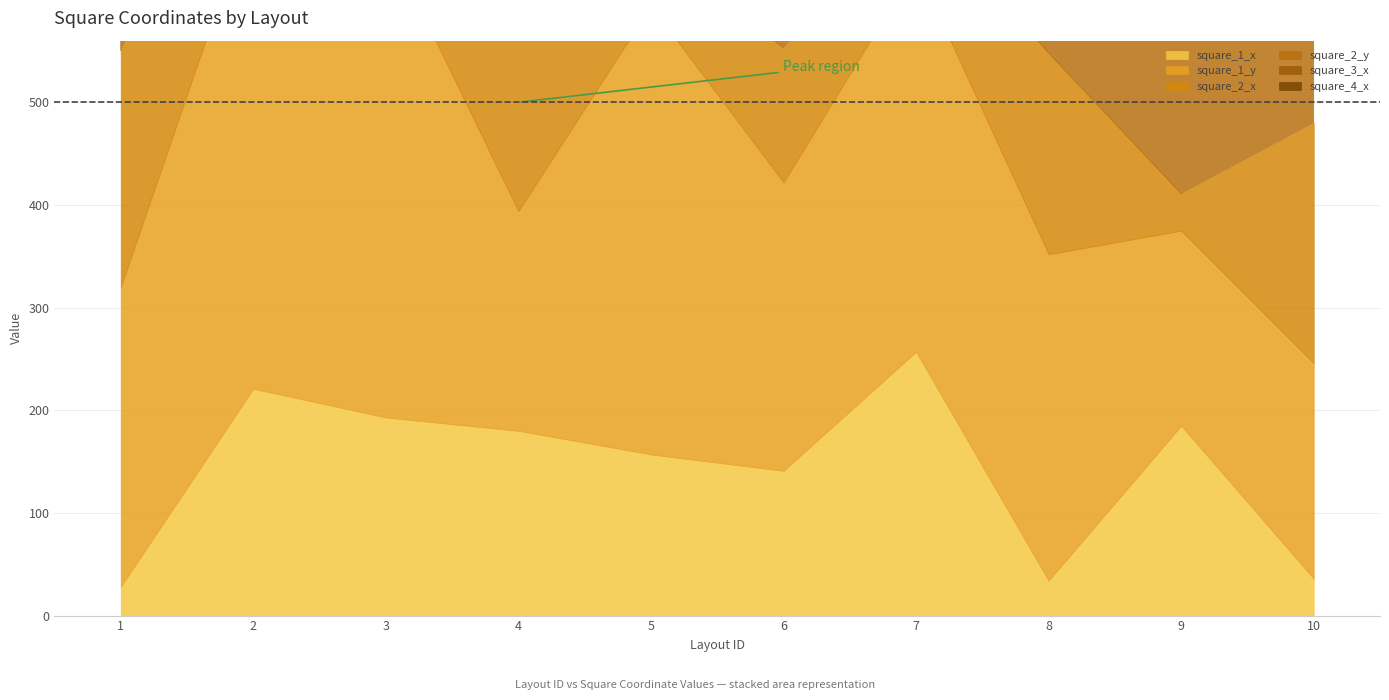

Where is square_1_y nearest to the value 332?

8